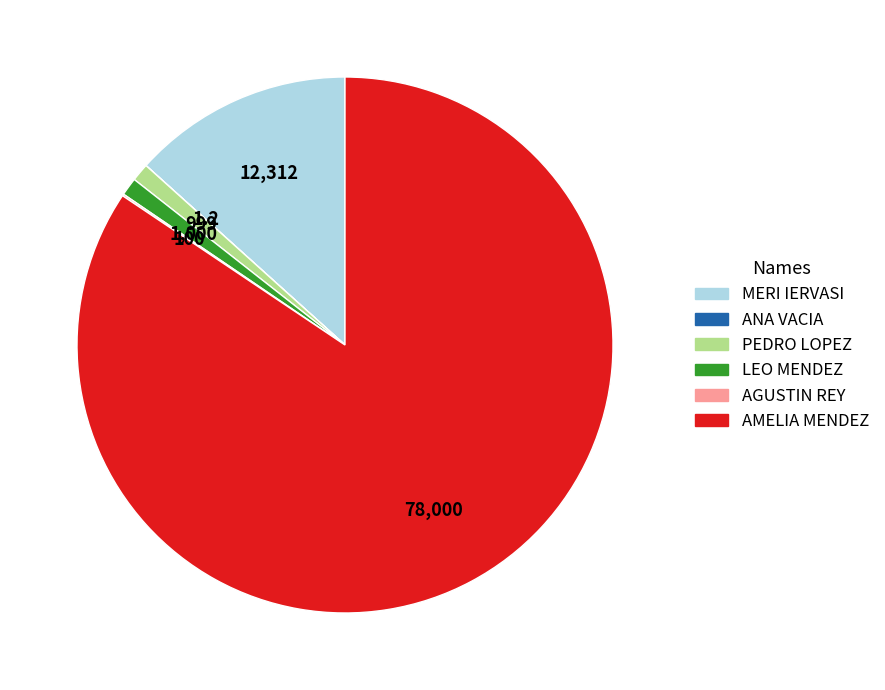

Between PEDRO LOPEZ and MERI IERVASI, which is larger?

MERI IERVASI